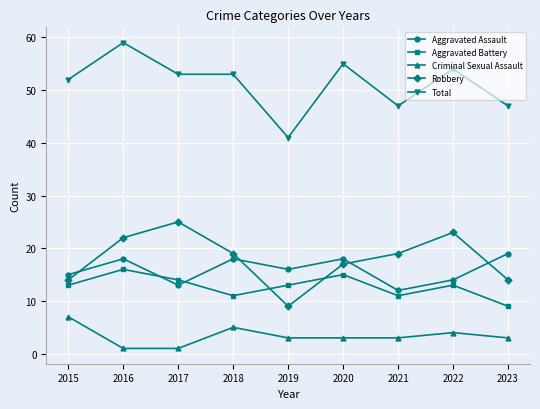

What is the difference between the Robbery values at 2018 and 2022?

4